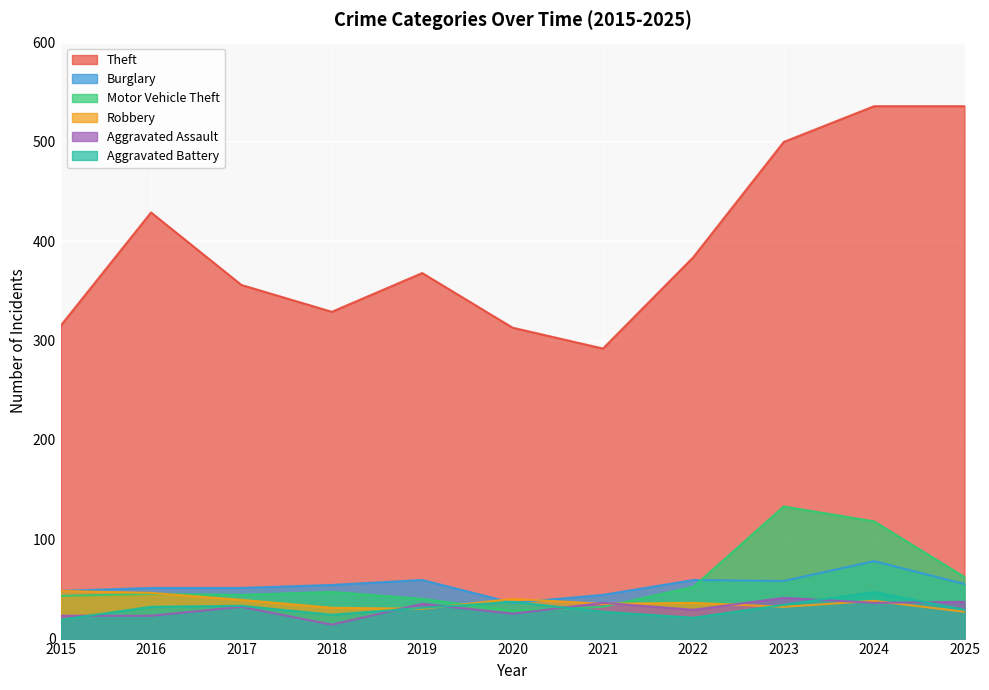

At how many categories does at least one series exceed 252?

11